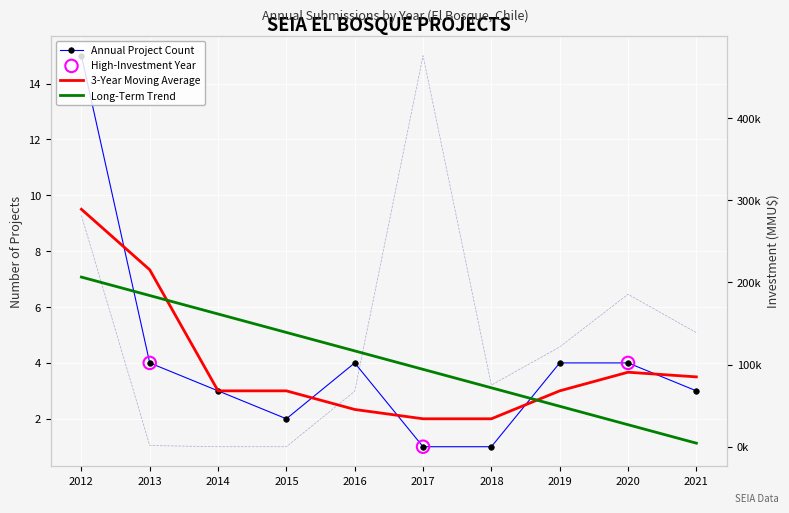

Which series reaches the minimum Y coordinate?

Total Investment (MMU$)